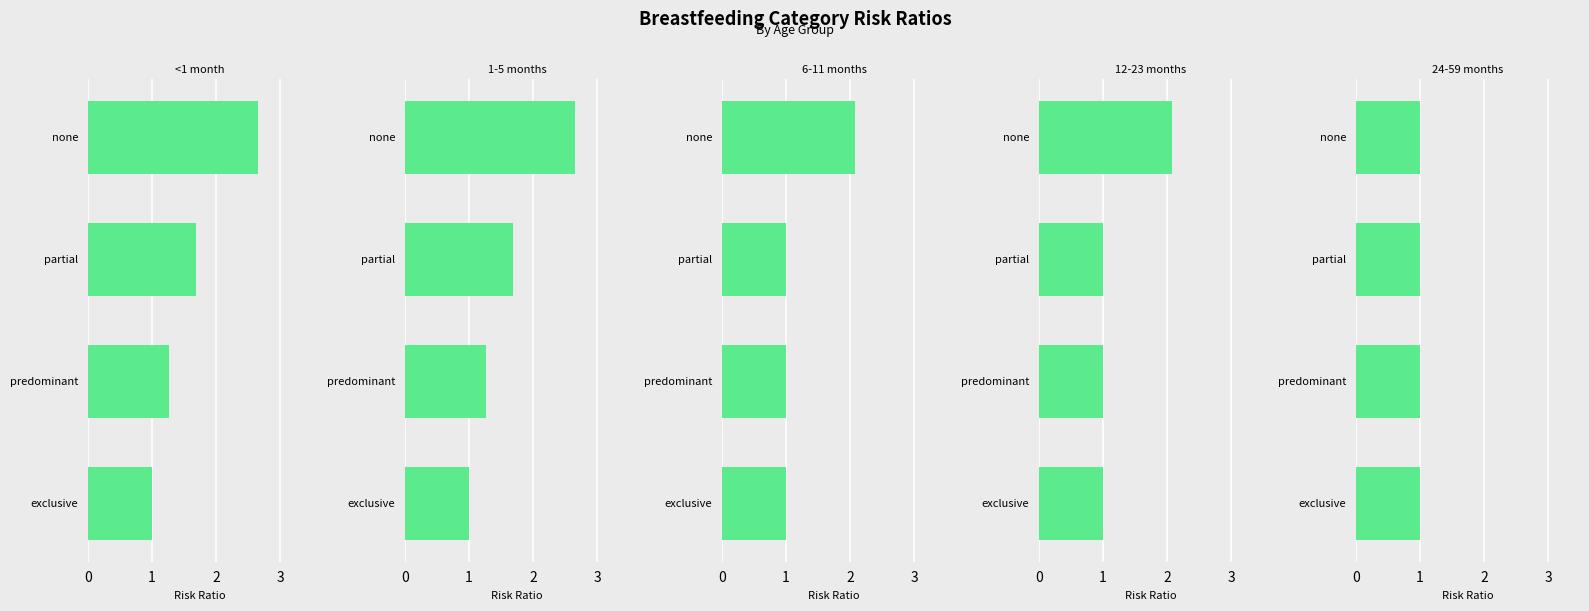

Count the number of categories in the chart.

4